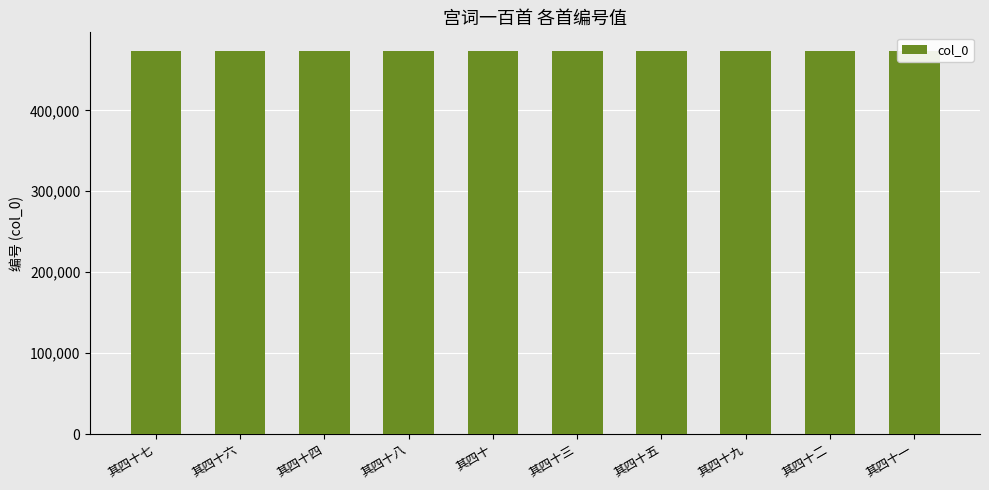

What value does the data have at 其四十四?

472703